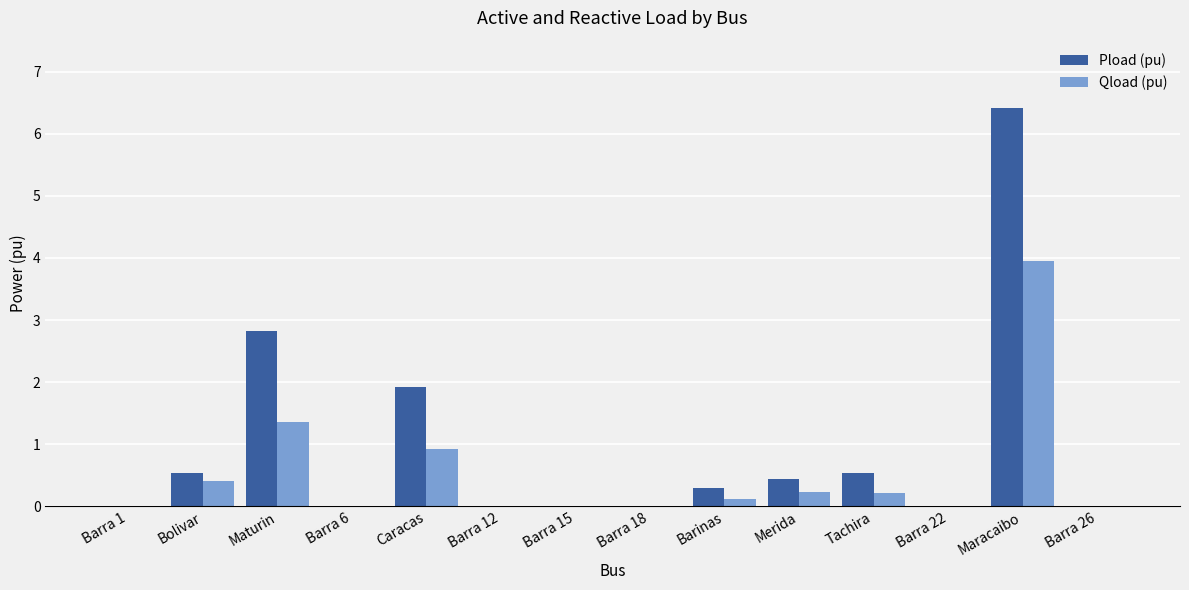

The Qload (pu) series shows 0.0 at Barra 15. True or false?

True